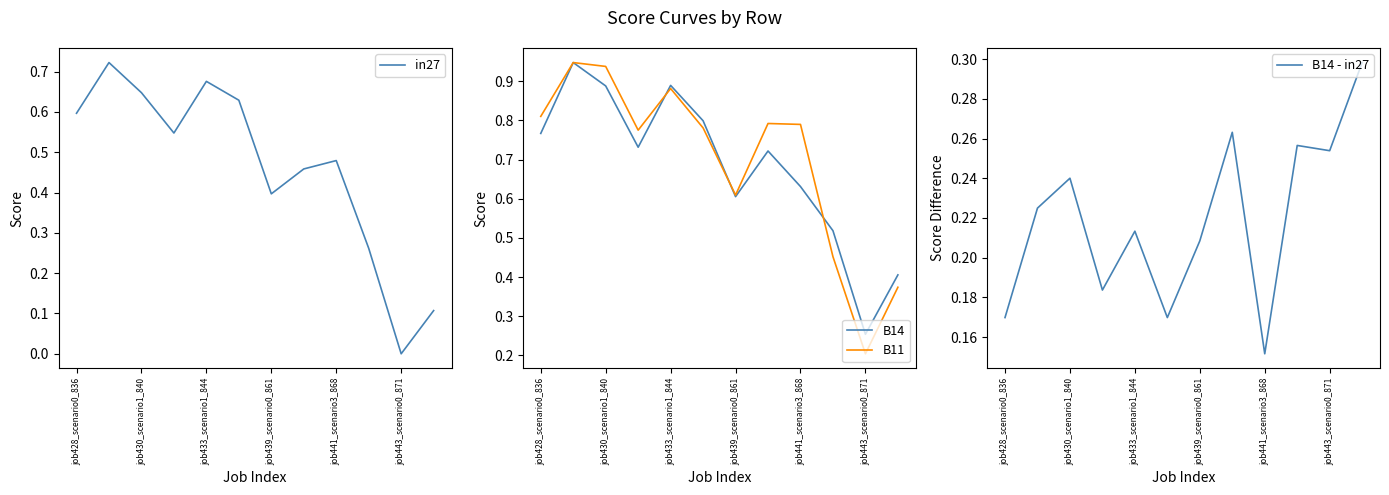

Where is B14 nearest to the value 0?

job443_scenario0_871